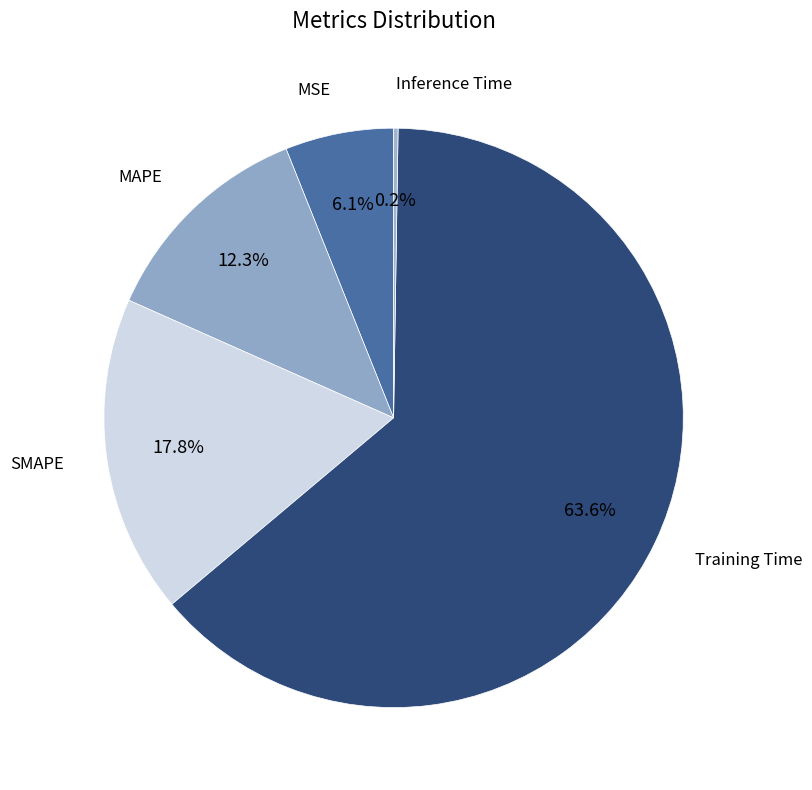

To the nearest percent, what is the average slice percentage?

20%